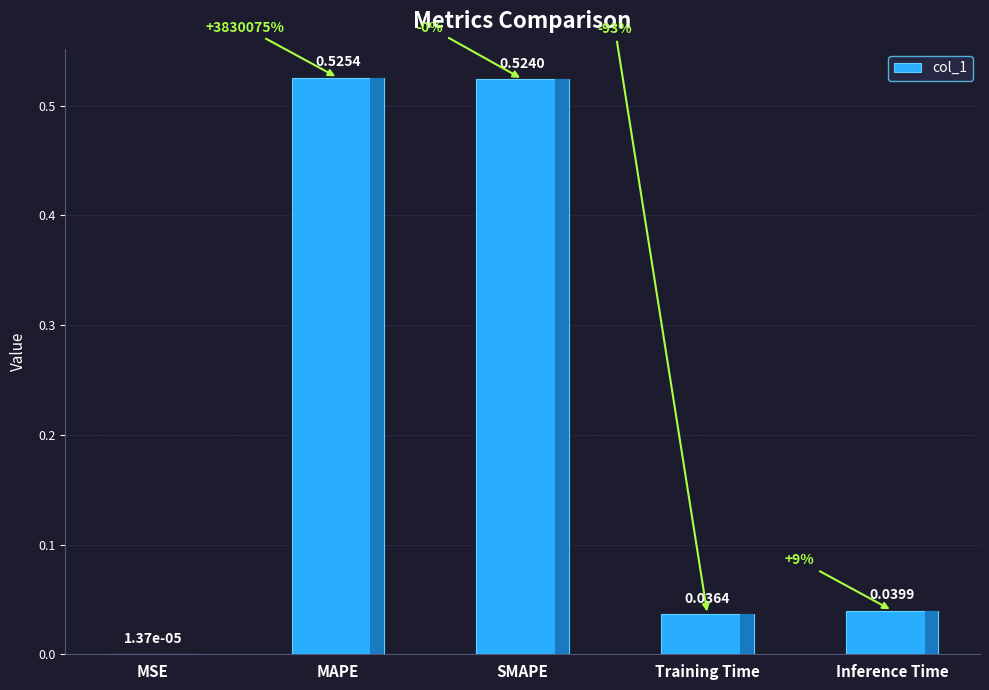

Where is the data nearest to the value 0?

MSE